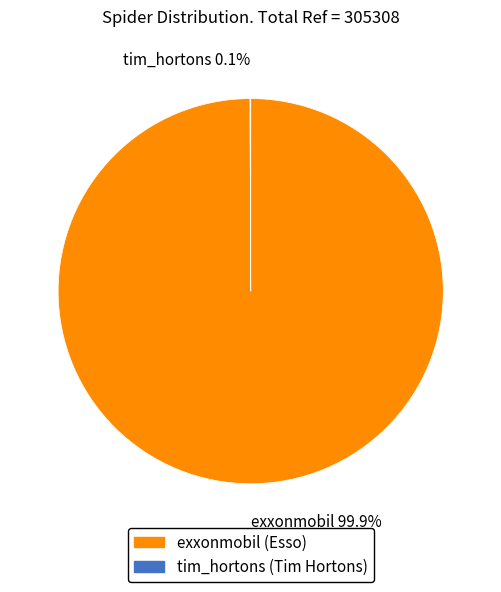

Is there any slice that represents more than half of the pie?

Yes